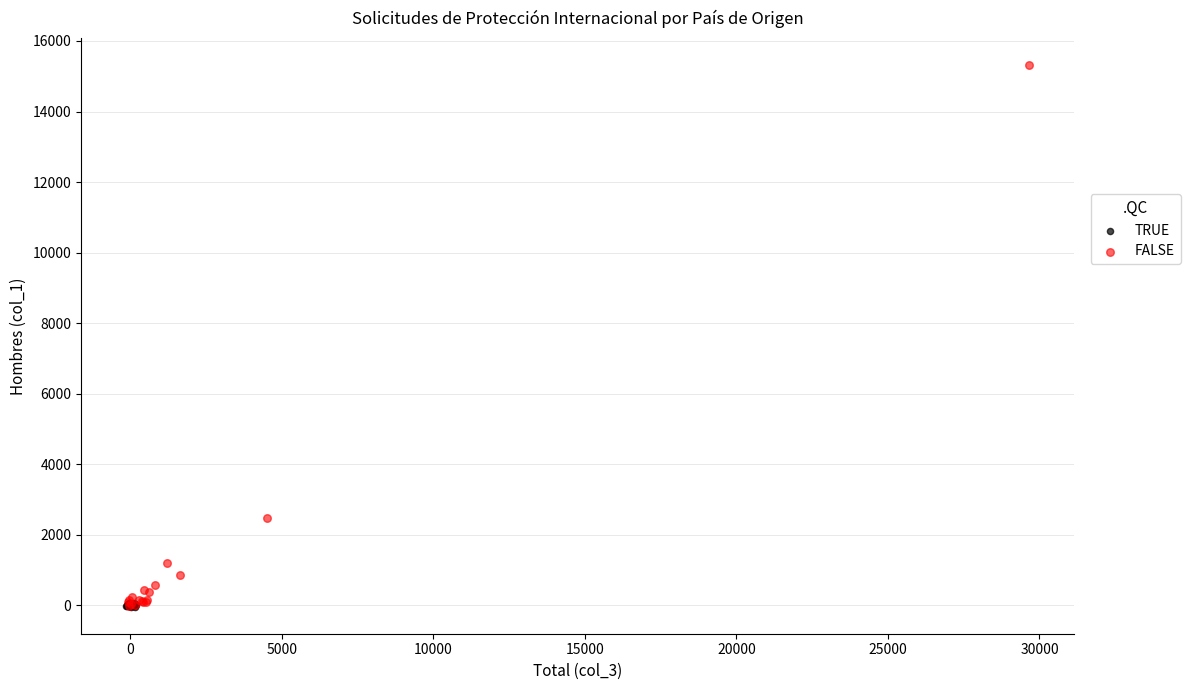

What are all the series names shown in the legend?

TRUE, FALSE